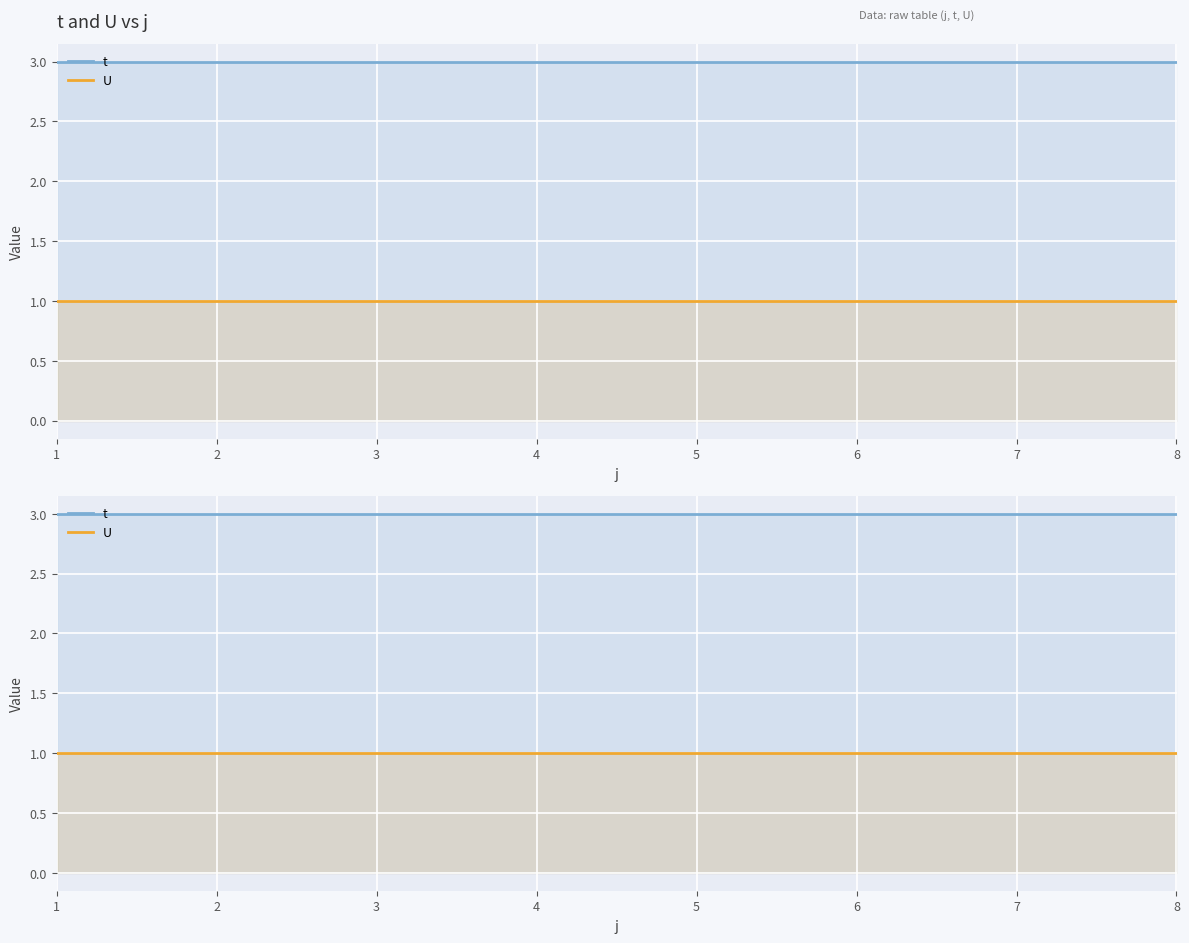

Reading left to right, extract all data points from this chart.

t: 3	3	3	3	3	3	3	3
U: 1	1	1	1	1	1	1	1